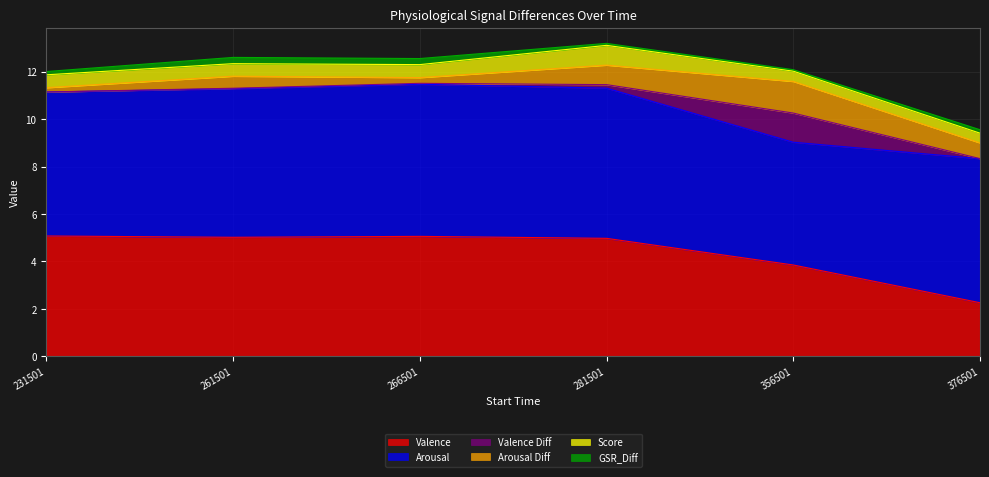

What position from the left is 231501.01?

1